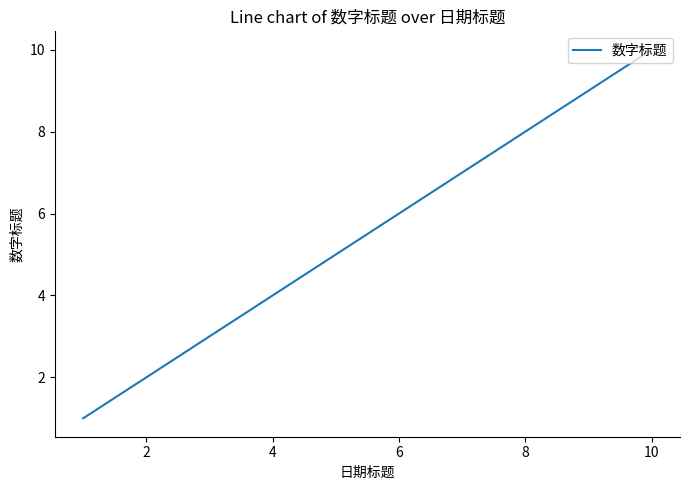

Reading right to left, extract all data points from this chart.

10	9	8	7	6	5	4	3	2	1